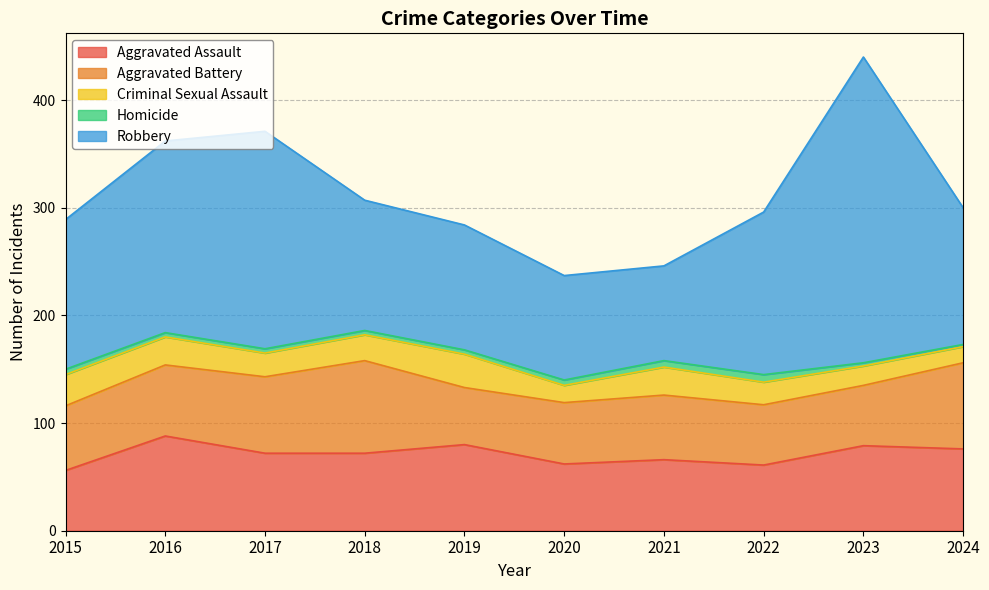

Which series has the widest spread of values?

Robbery